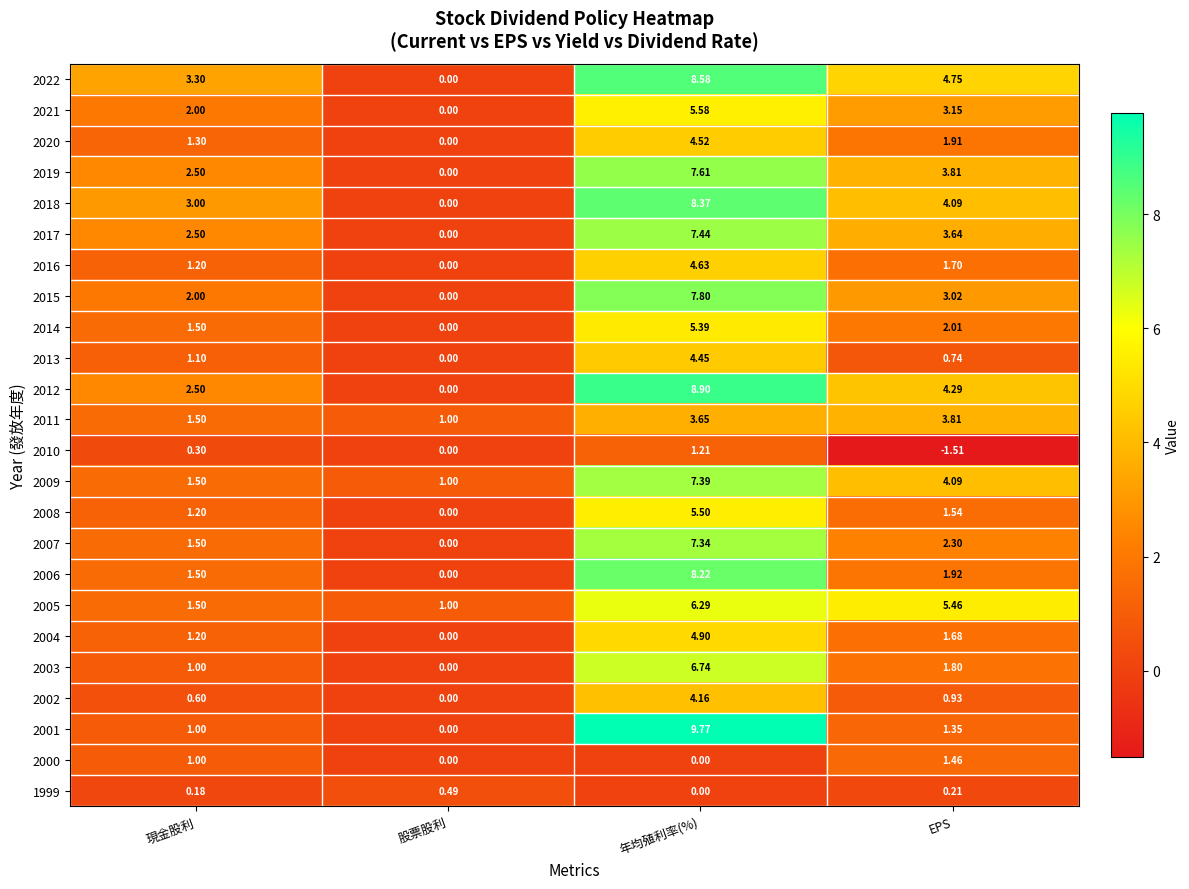

Which category has the highest value across all series?

年均殖利率(%)